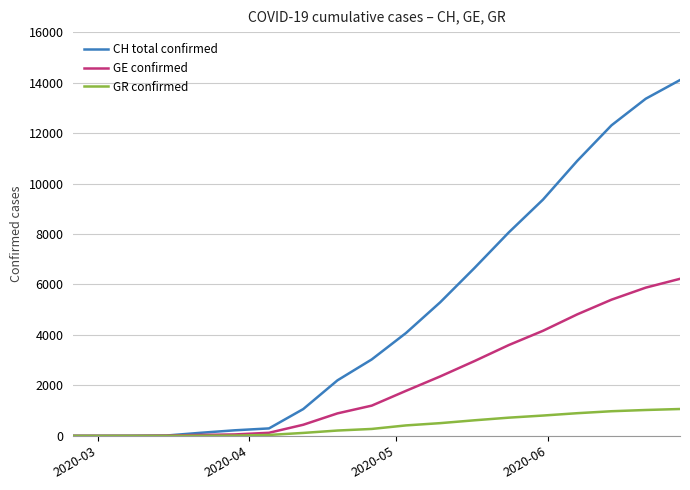

List the series in order of their overall mean, highest first.

CH total confirmed, GE confirmed, GR confirmed